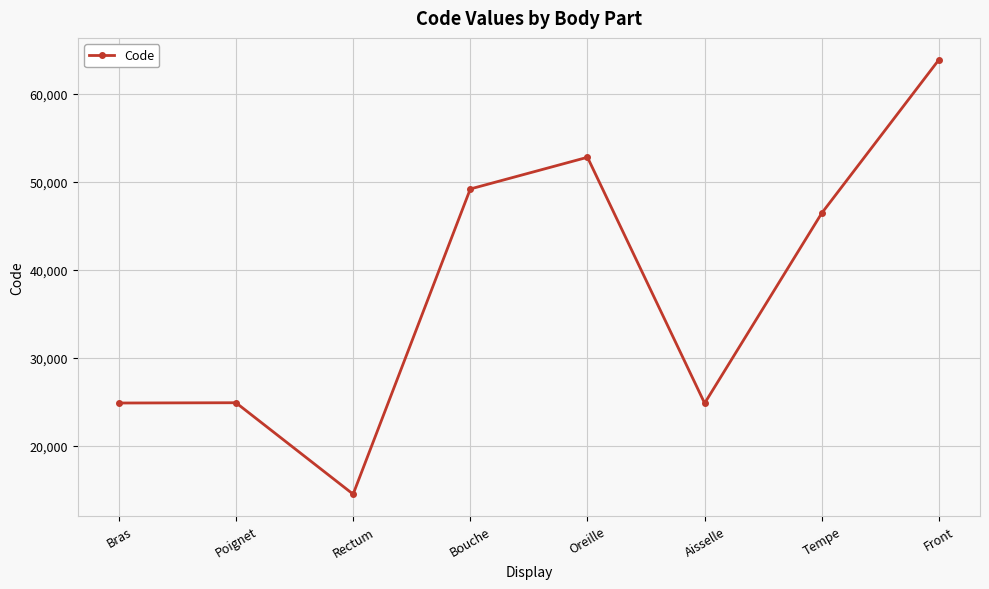

What is the ratio of the value at Bouche to the value at Rectum?

3.4